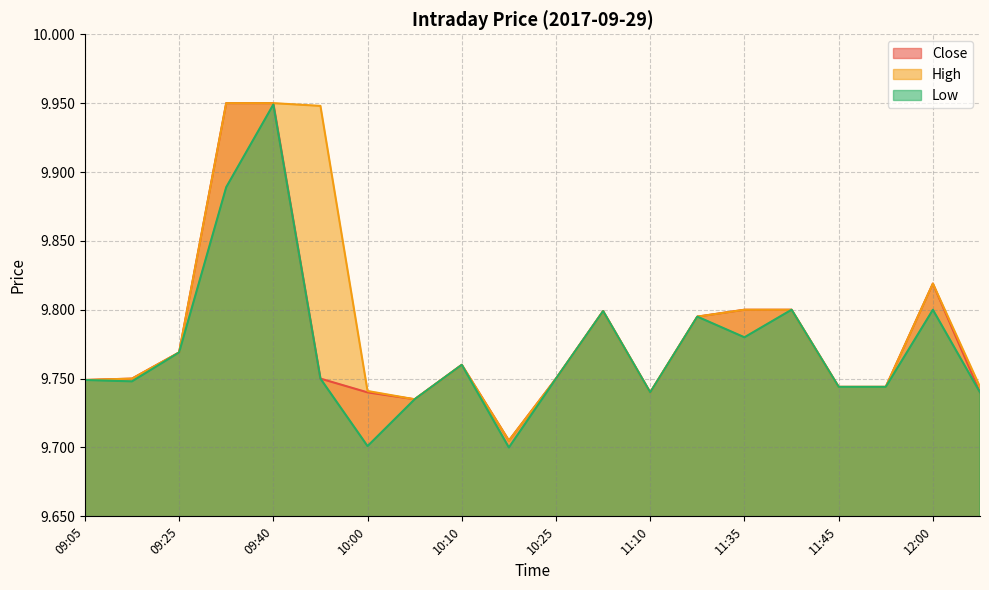

What is the label of the 5th point from the left?

09:40